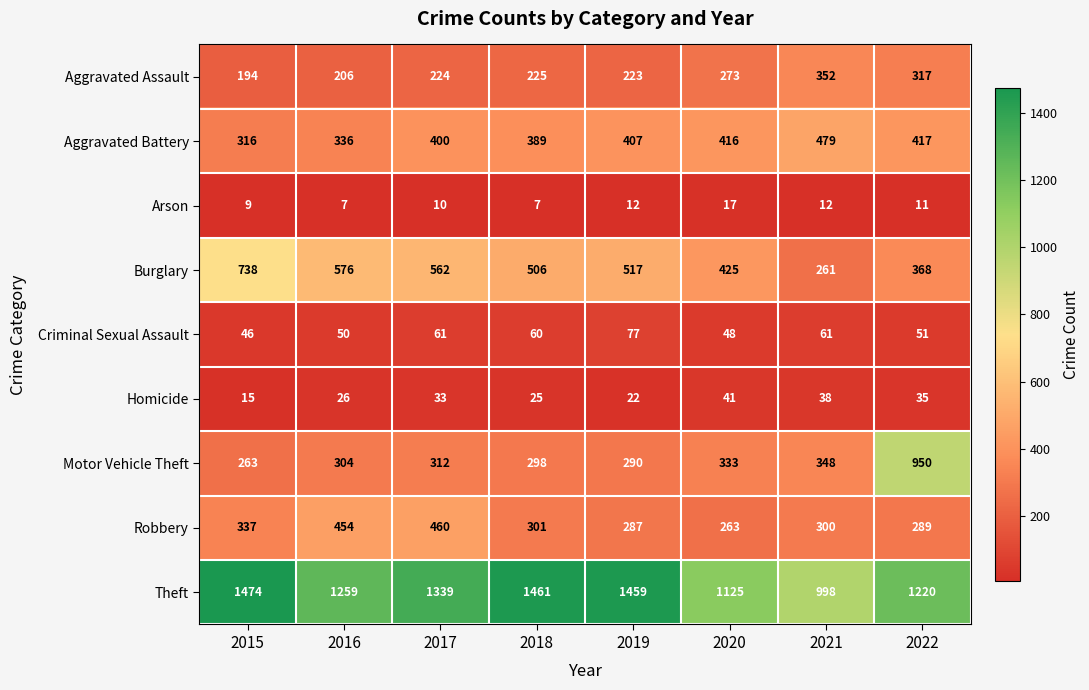

Where is Aggravated Assault nearest to the value 273?

2020